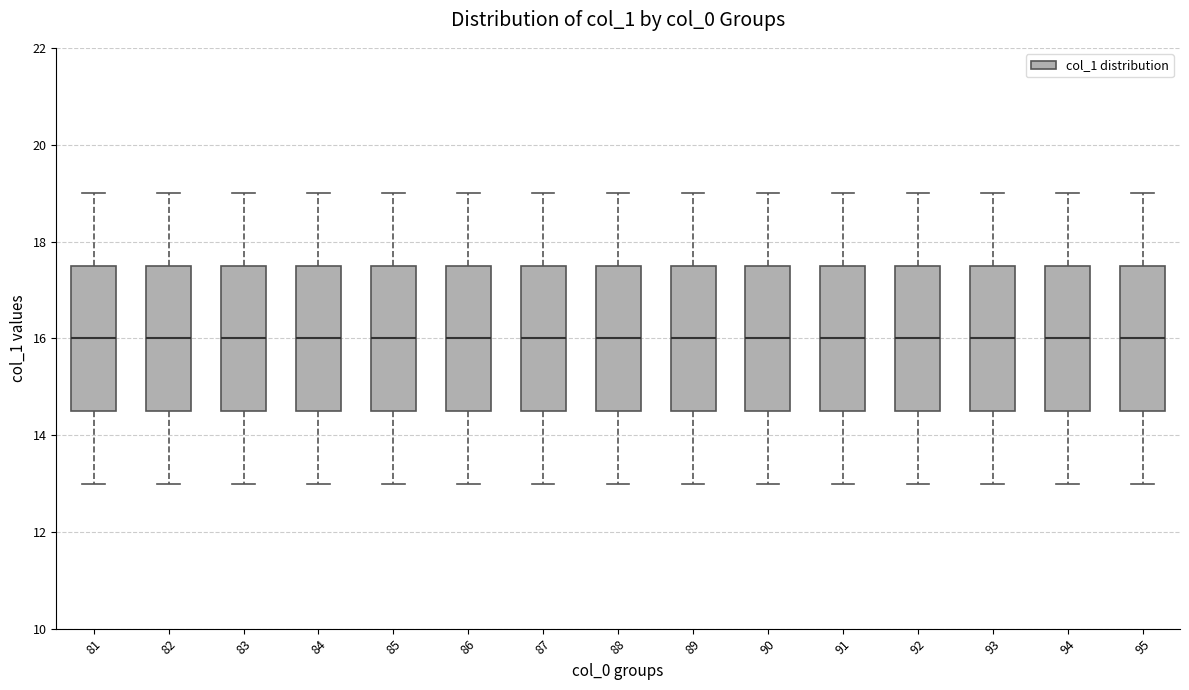

Where does the lower whisker of the box at x = 95 end on the y-axis? The values are not printed on the chart, so give them approximately, as read against the axis.

13.0